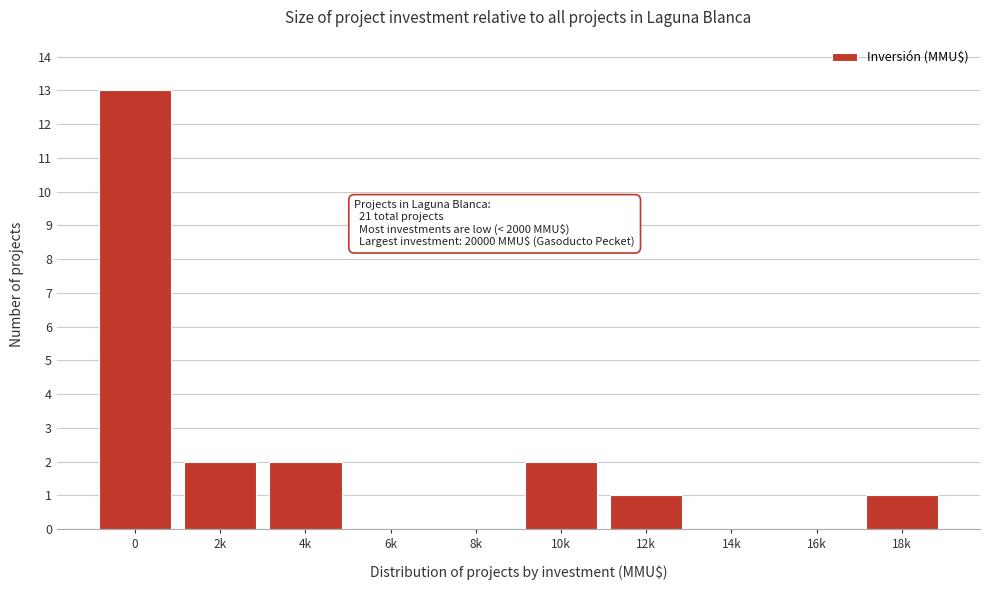

Reading left to right, transcribe all the data shown in this chart.

0=13	2k=2	4k=2	6k=0	8k=0	10k=2	12k=1	14k=0	16k=0	18k=1